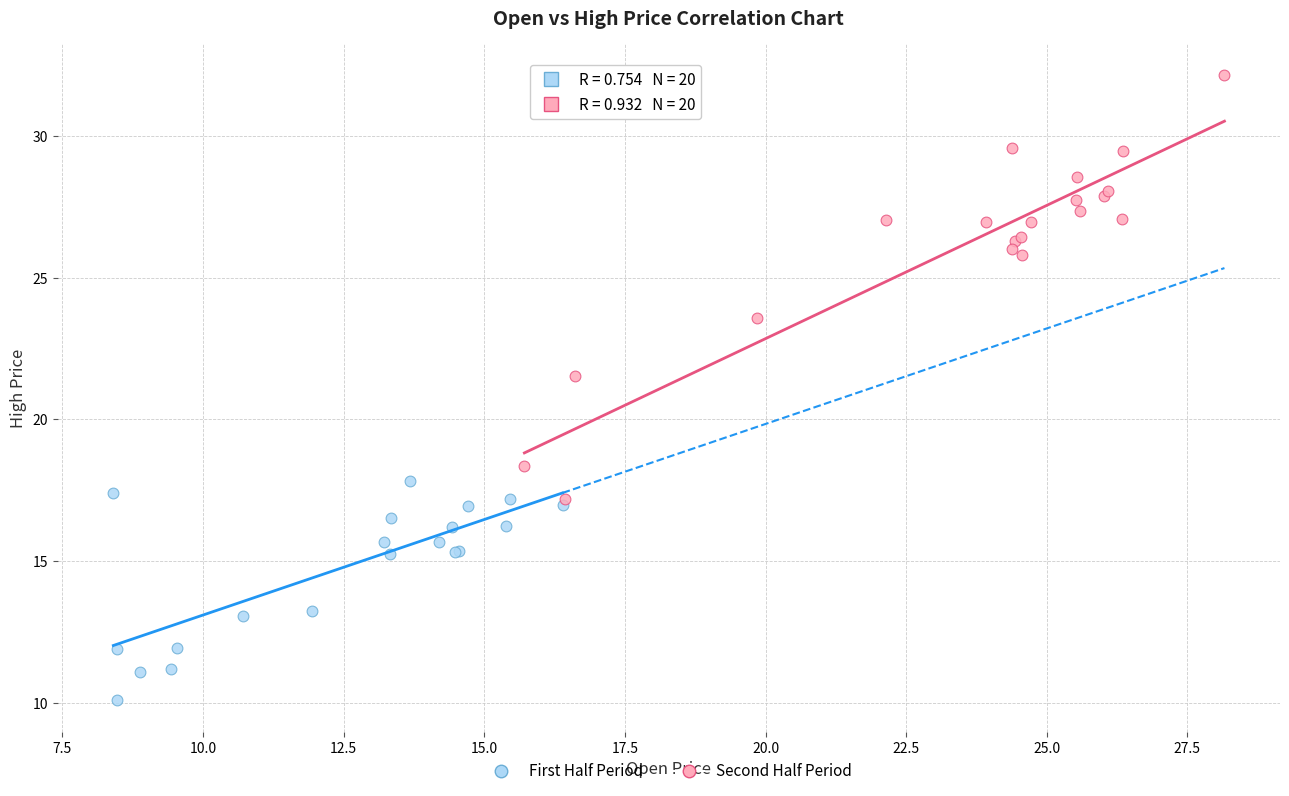

Which series contains the highest Y value?

Second Half Period